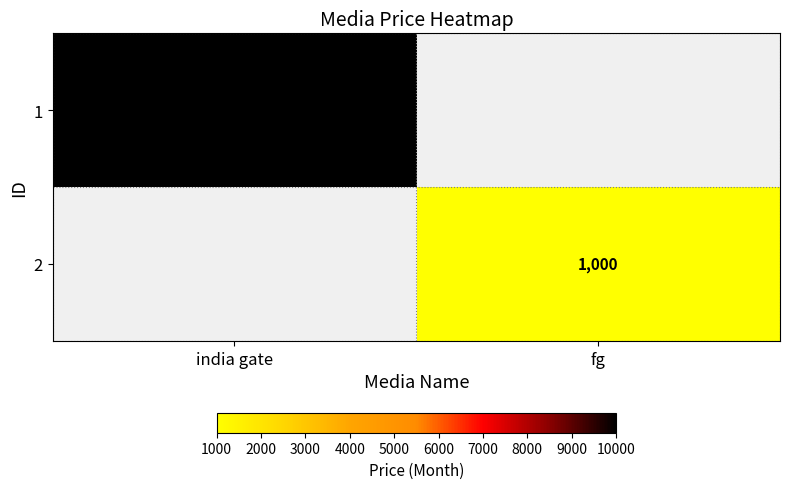

The 1 series shows 4604 at india gate. True or false?

False